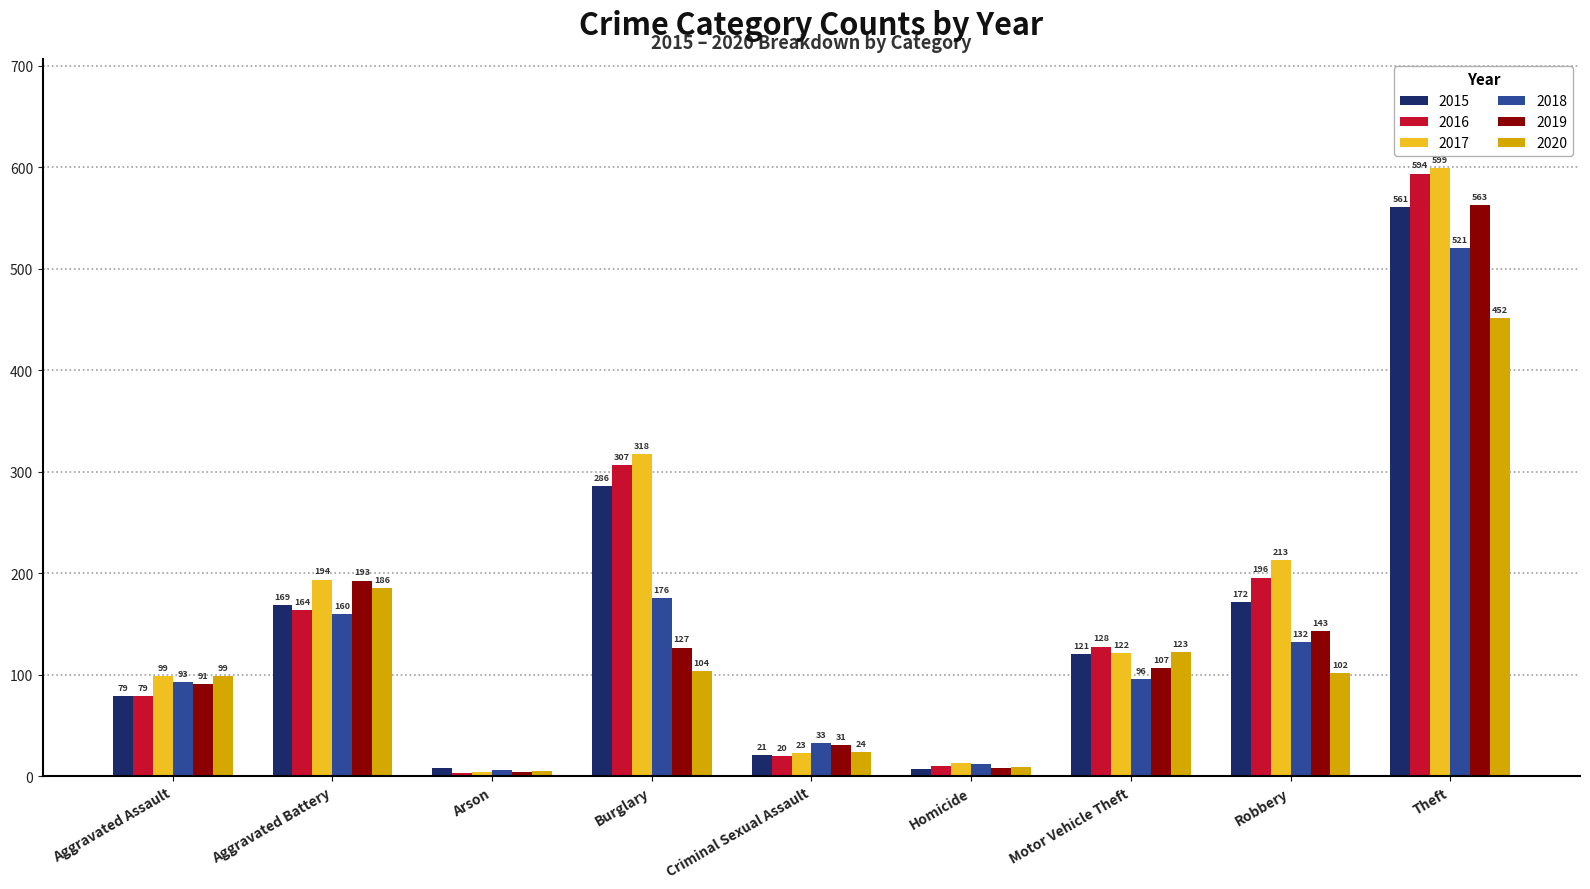

Are the bars grouped side by side (vs. stacked)?

Yes